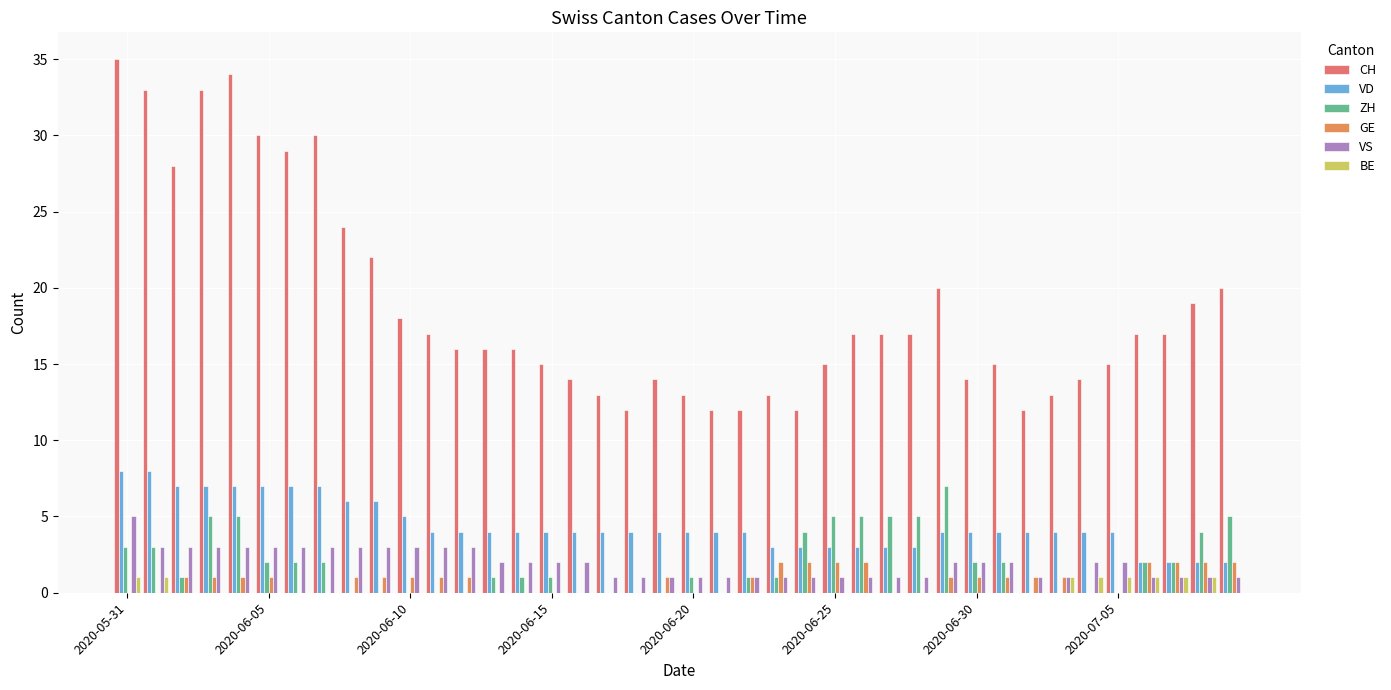

Reading left to right, transcribe all the data shown in this chart.

CH: 35	33	28	33	34	30	29	30	24	22	18	17	16	16	16	15	14	13	12	14	13	12	12	13	12	15	17	17	17	20	14	15	12	13	14	15	17	17	19	20
VD: 8	8	7	7	7	7	7	7	6	6	5	4	4	4	4	4	4	4	4	4	4	4	4	3	3	3	3	3	3	4	4	4	4	4	4	4	2	2	2	2
ZH: 3	3	1	5	5	2	2	2	0	0	0	0	0	1	1	1	0	0	0	0	1	0	1	1	4	5	5	5	5	7	2	2	0	0	0	0	2	2	4	5
GE: 0	0	1	1	1	1	0	0	1	1	1	1	1	0	0	0	0	0	0	1	0	0	1	2	2	2	2	0	0	1	1	1	1	1	0	0	2	2	2	2
VS: 5	3	3	3	3	3	3	3	3	3	3	3	3	2	2	2	2	1	1	1	1	1	1	1	1	1	1	1	1	2	2	2	1	1	2	2	1	1	1	1
BE: 1	1	0	0	0	0	0	0	0	0	0	0	0	0	0	0	0	0	0	0	0	0	0	0	0	0	0	0	0	0	0	0	0	1	1	1	1	1	1	0